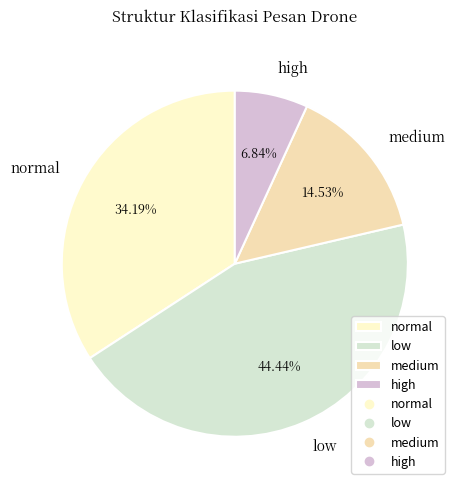

Rank the categories by value from highest to lowest.

low, normal, medium, high